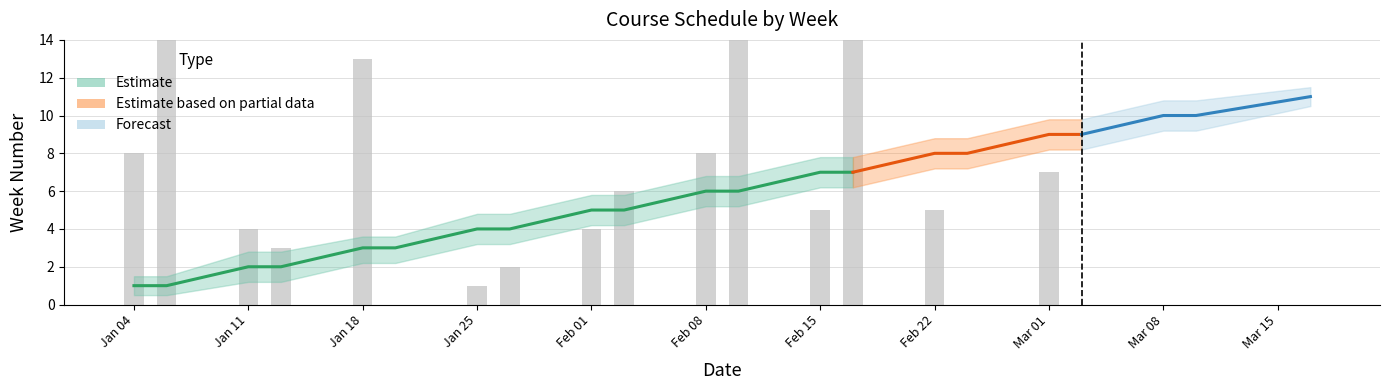

What is the label of the 2nd bar from the left?

2021-01-06